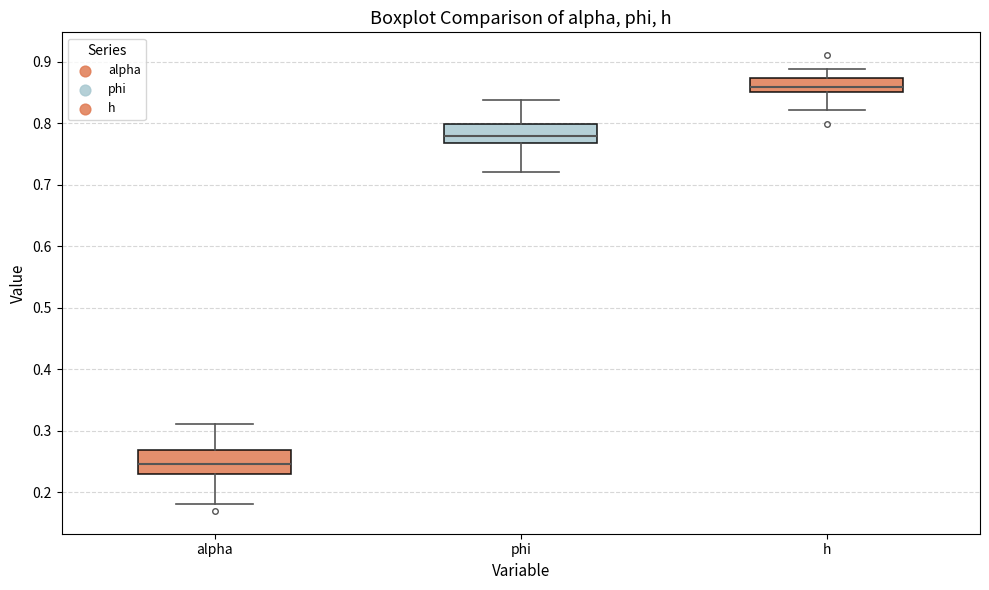

Reading left to right, transcribe this box plot: for each box, give where its median line is, the range the box spans, and where its two whiskers end, as read against the y-axis. The values are not printed on the chart, so give them approximately, as read against the axis.

alpha: median 0.25, box 0.23 to 0.27, whiskers 0.18 to 0.31
phi: median 0.78, box 0.77 to 0.80, whiskers 0.72 to 0.84
h: median 0.86, box 0.85 to 0.87, whiskers 0.82 to 0.89